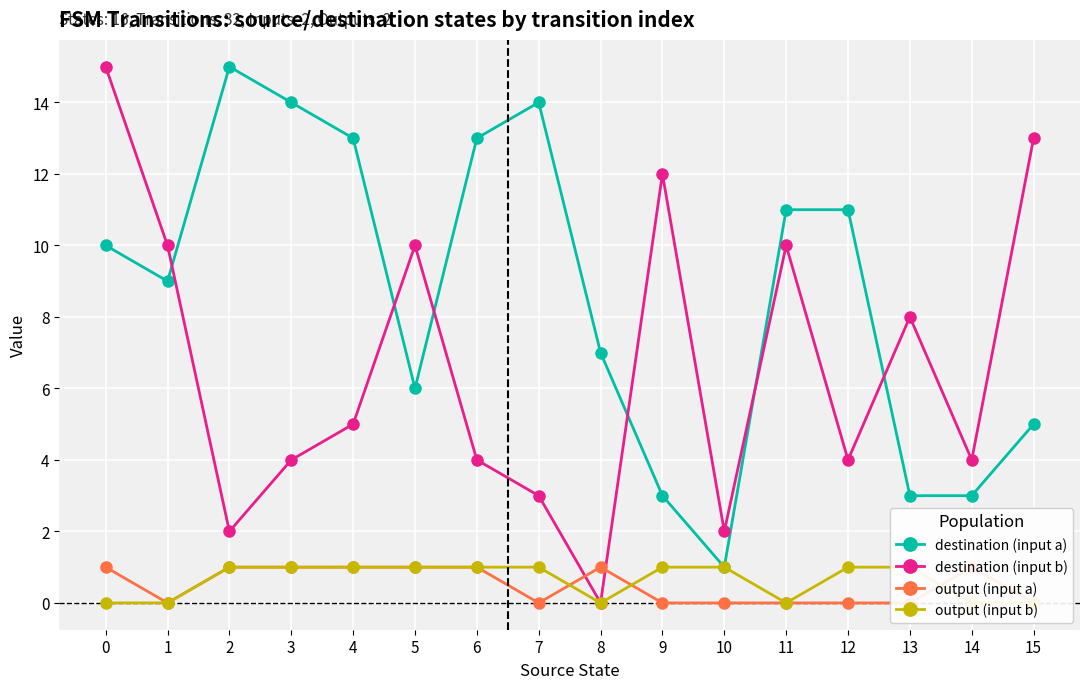

What is the approximate value of output (input b) at 9?

1